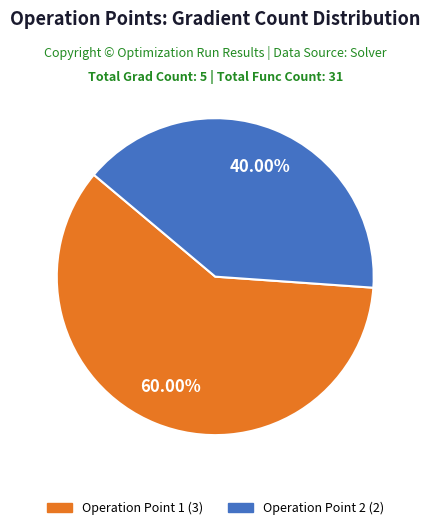

To the nearest percent, what is the difference between the largest and smallest slice percentages?

20%